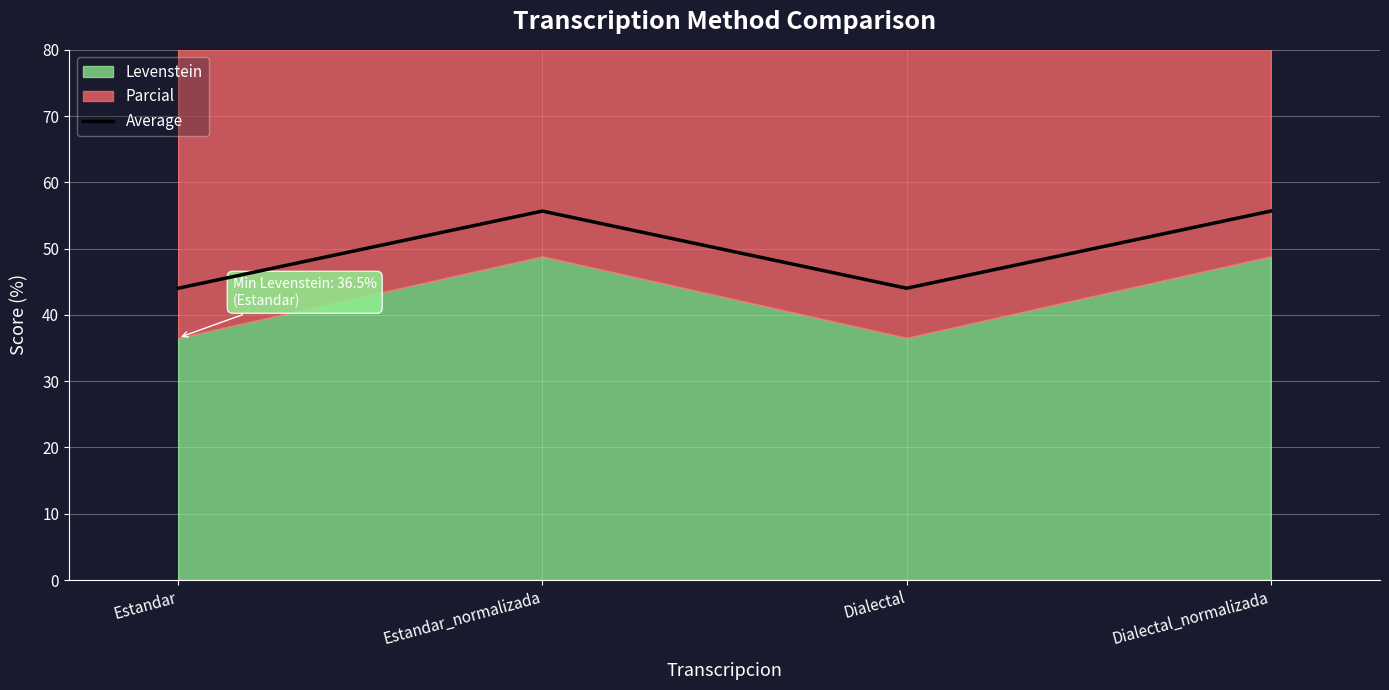

What value does the data have at Dialectal?

44.0